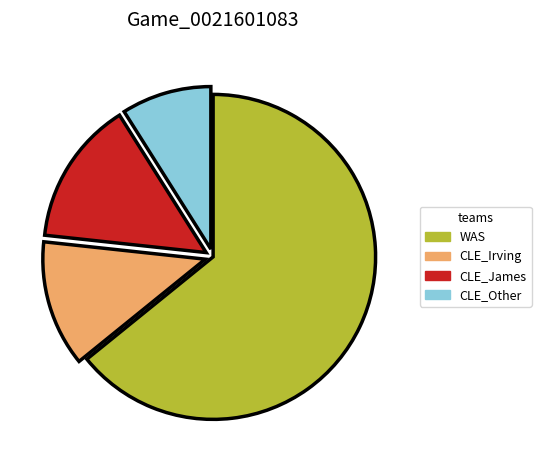

The CLE_James slice represents 14% of the pie. True or false?

True